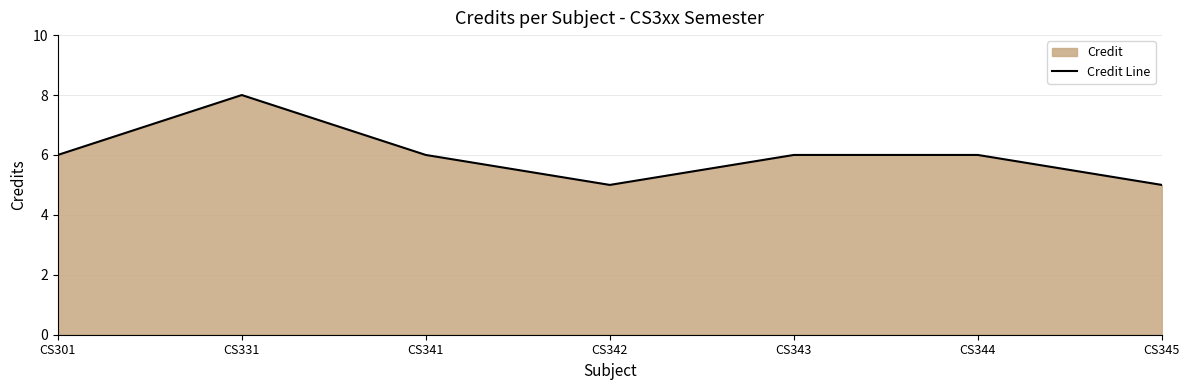

At which category does the data reach its first local peak?

CS331